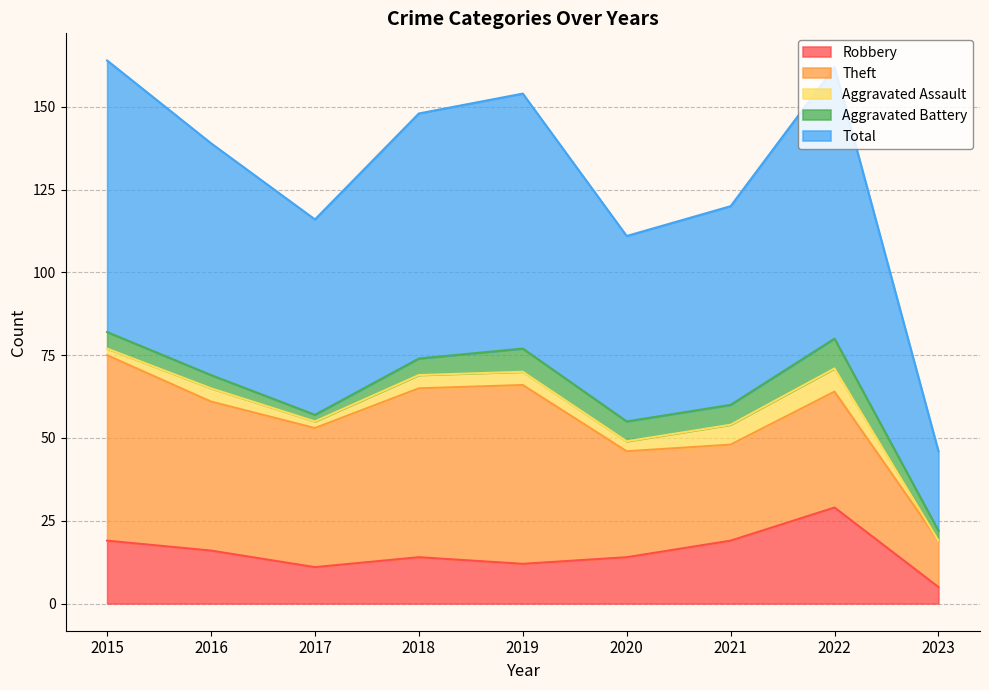

At how many categories does at least one series exceed 8?

9